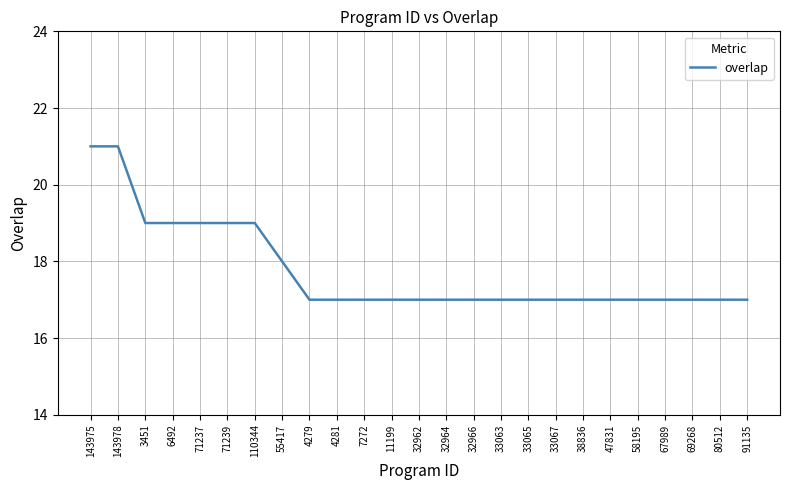

What is the average value?

18